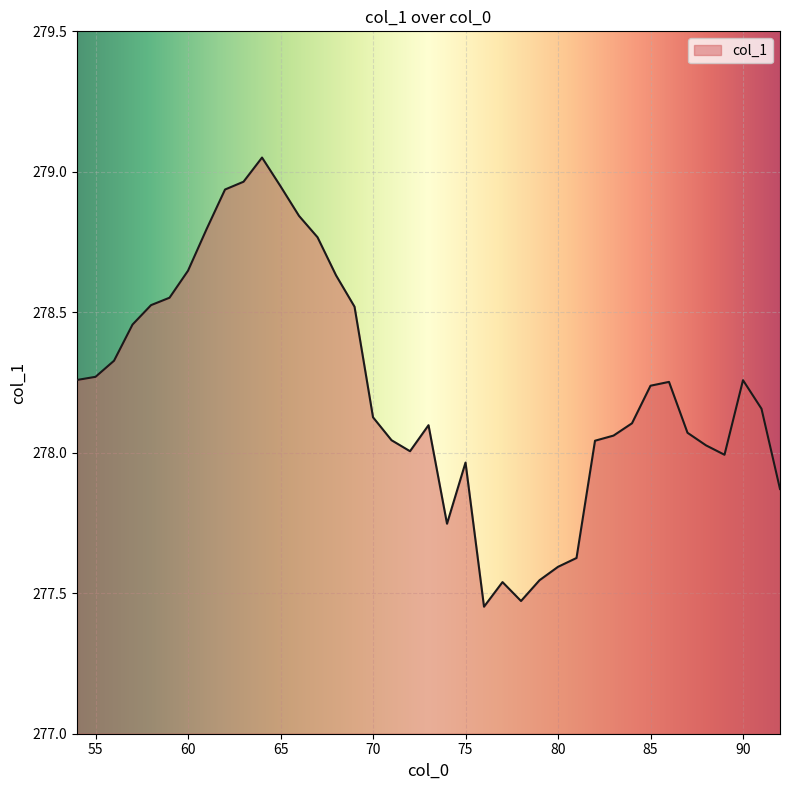

Rank the categories by value from highest to lowest.

64, 63, 65, 62, 66, 61, 67, 60, 68, 59, 58, 69, 57, 56, 55, 54, 90, 86, 85, 91, 70, 84, 73, 87, 83, 71, 82, 88, 72, 89, 75, 92, 74, 81, 80, 79, 77, 78, 76